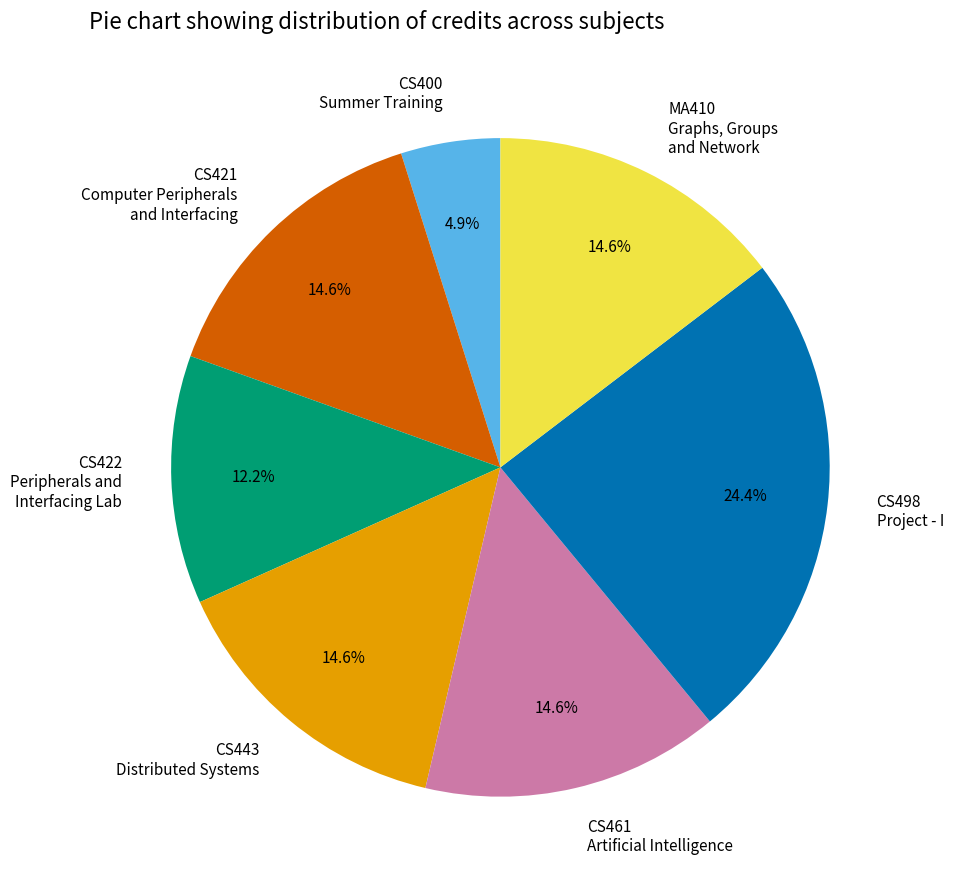

What is the largest slice in the pie chart?

CS498 Project - I